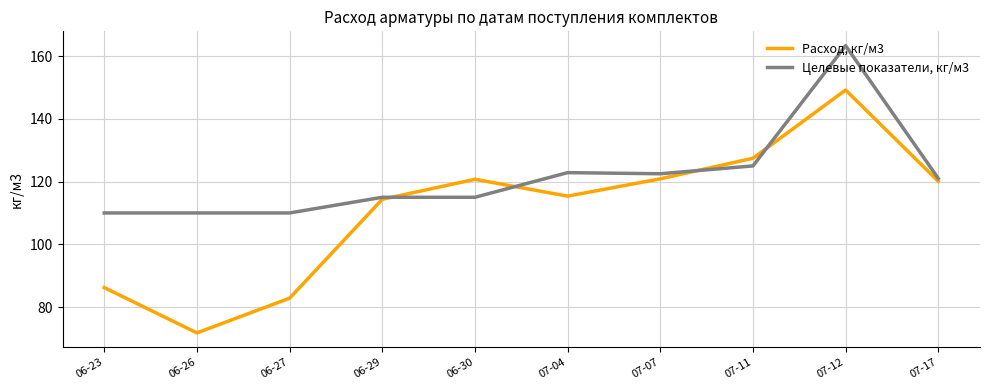

What value does the Расход, кг/м3 series have at 06-27?

82.8